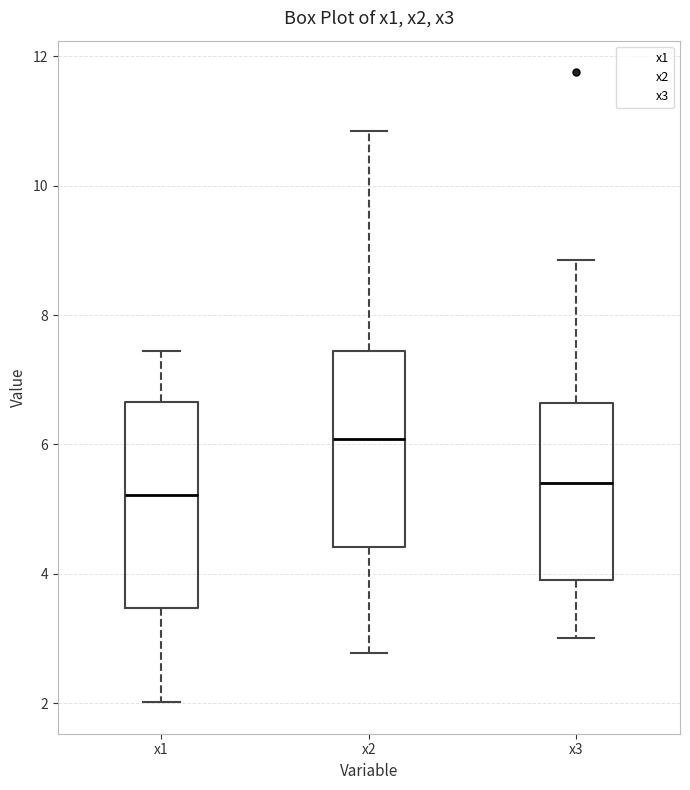

Where does the median line of the box for x1 sit on the y-axis? The values are not printed on the chart, so give them approximately, as read against the axis.

5.2